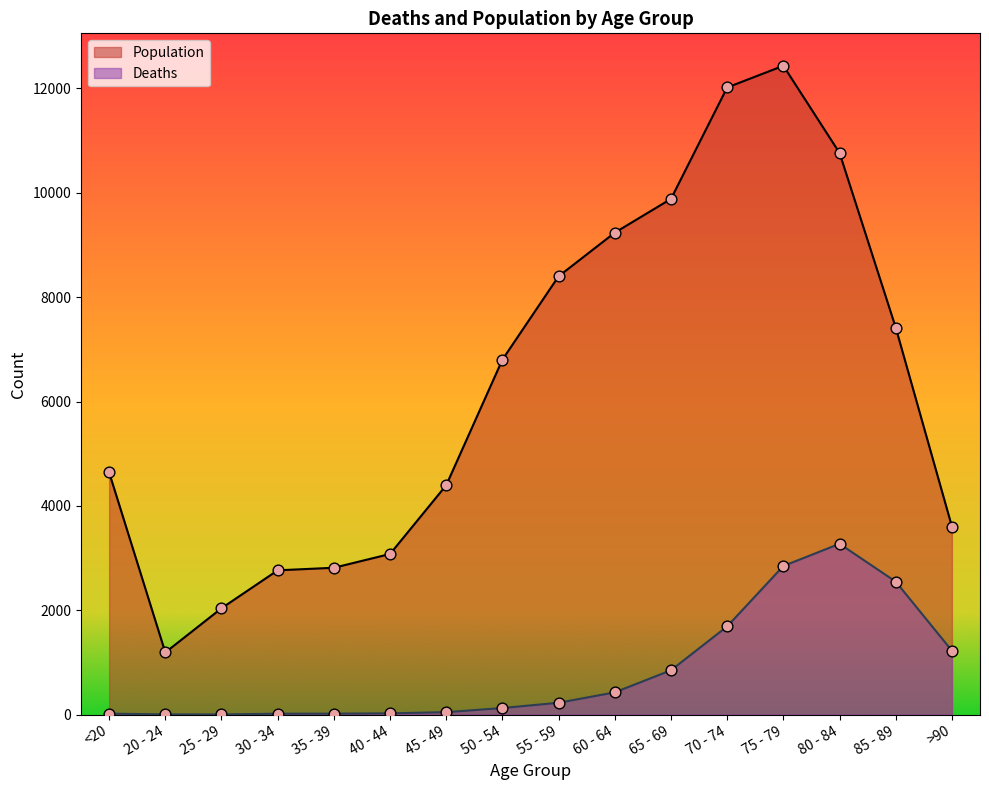

At how many categories does at least one series exceed 375?

16